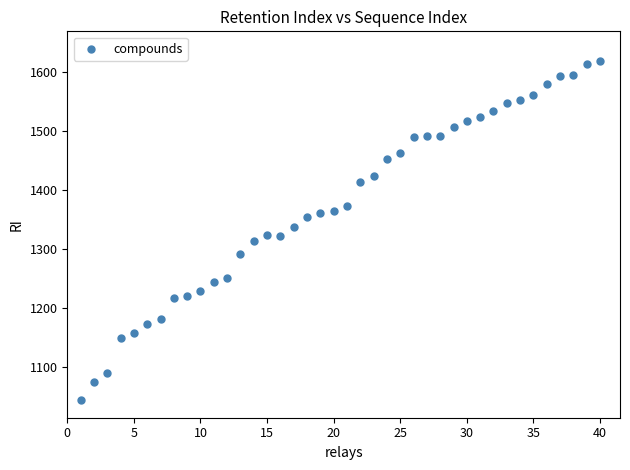

What is the range of Y values (max minus min)?

575.3